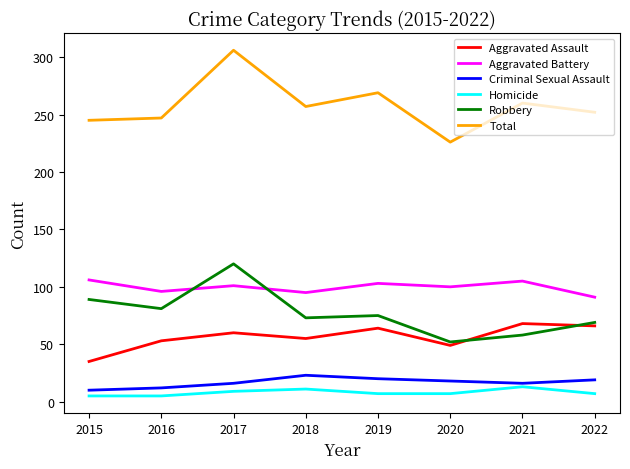

True or false: Aggravated Battery and Homicide cross at least once.

False